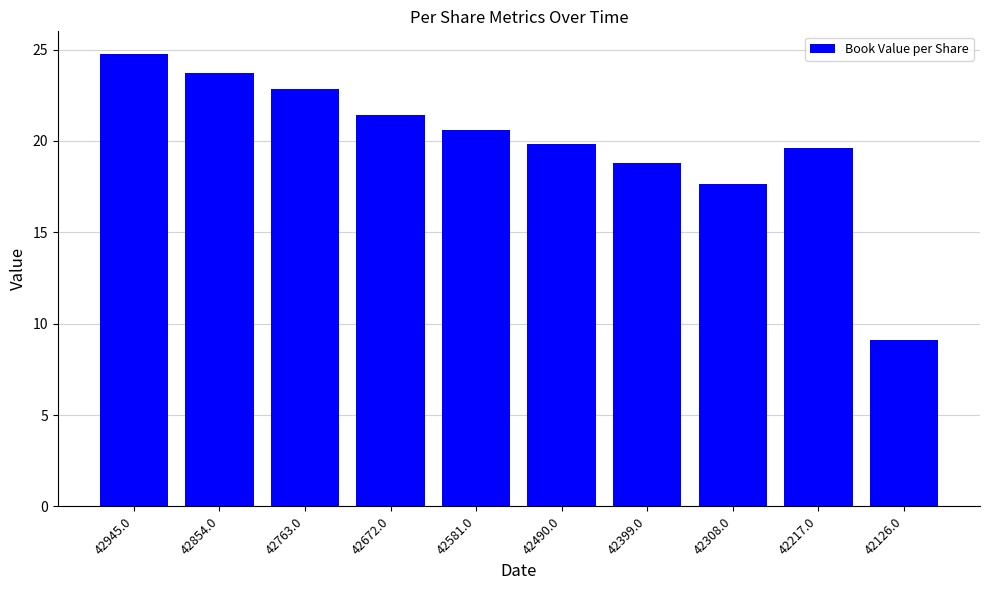

What is the label of the 2nd bar from the left?

42854.0